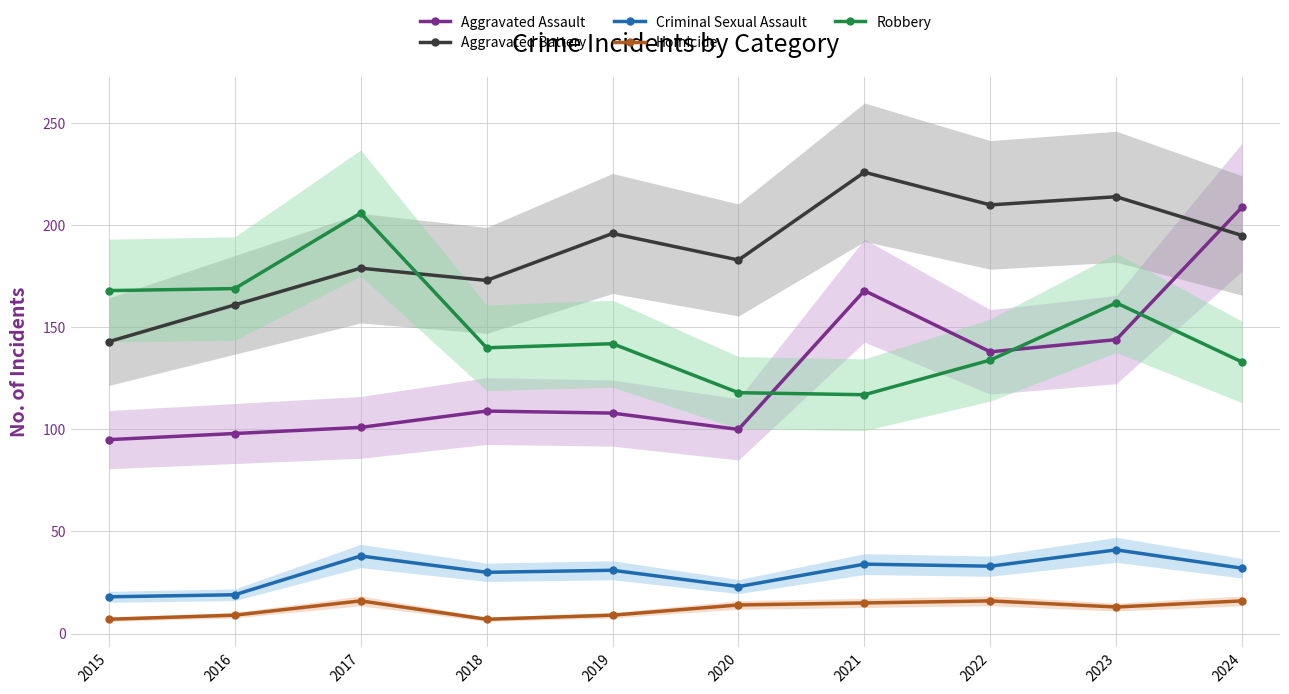

What is the average value of the Aggravated Battery series?

188